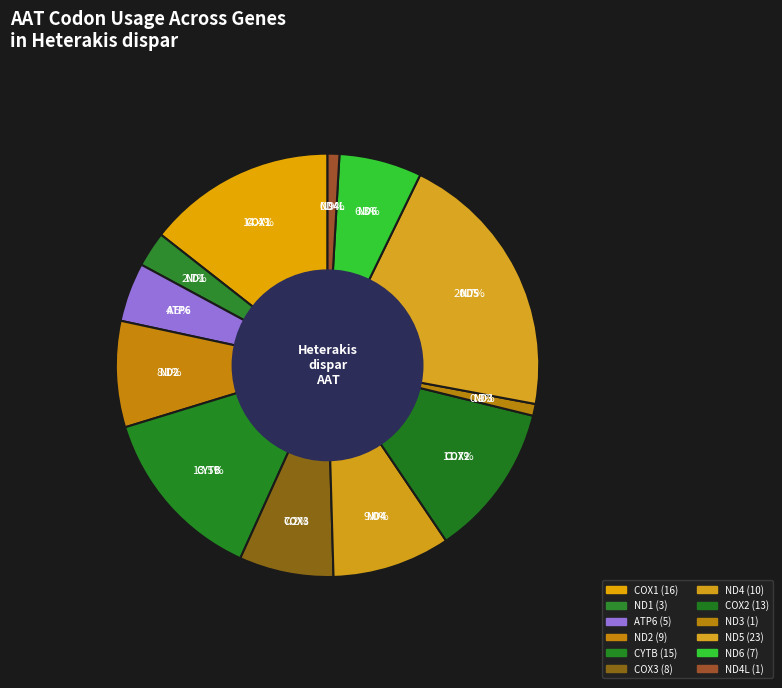

To the nearest percent, what portion does ND6 represent?

6%